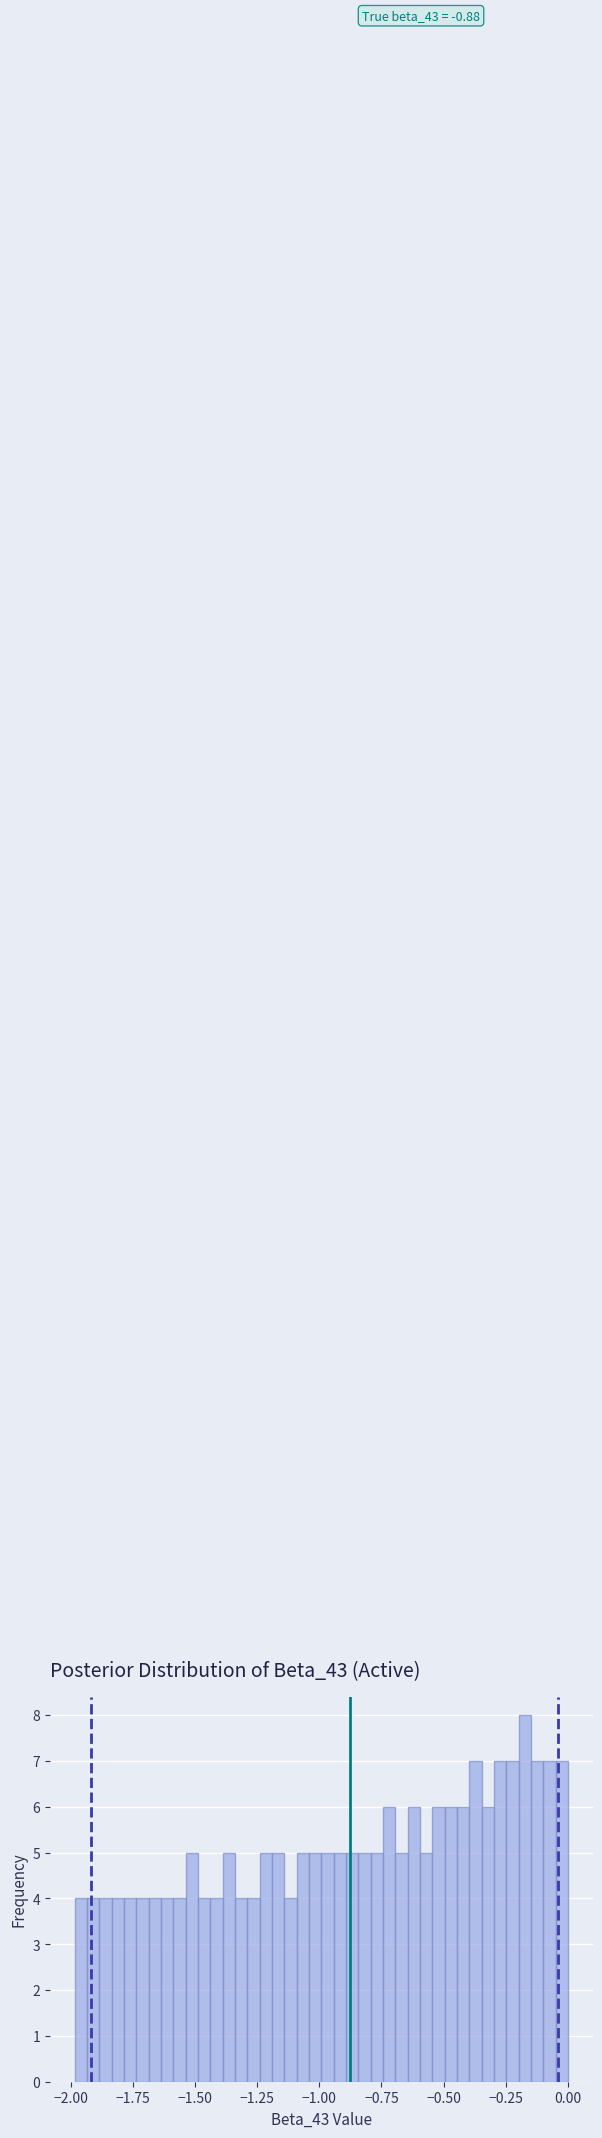

Around what value on the x-axis is the tallest bar? Give the approximate position of its centre, as read against the axis.

-0.15